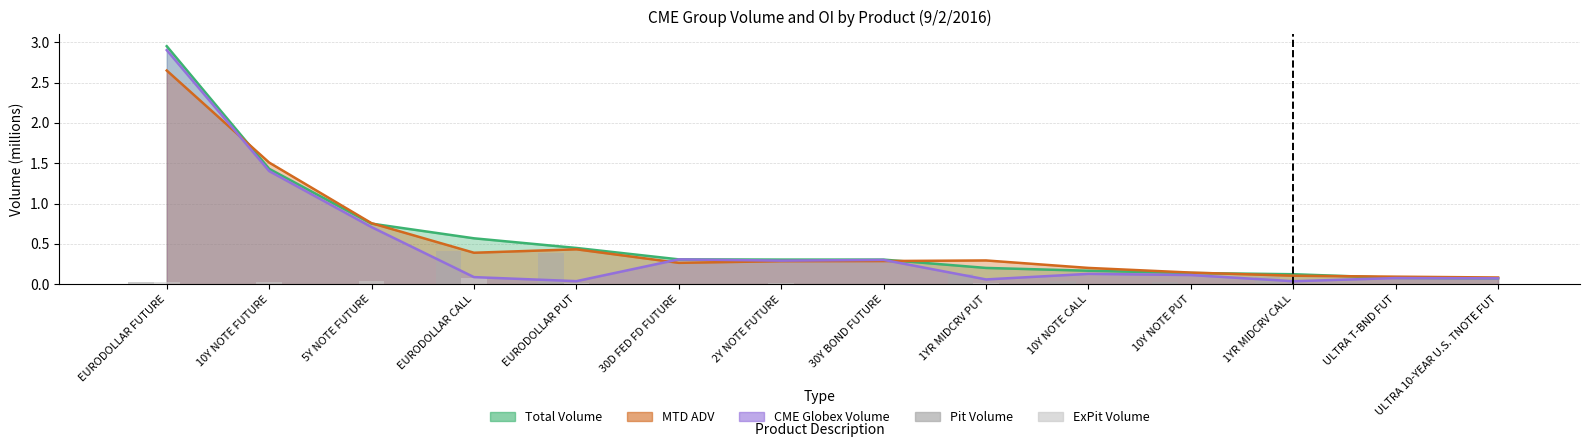

What is the label of the 10th bar from the left?

10Y NOTE CALL